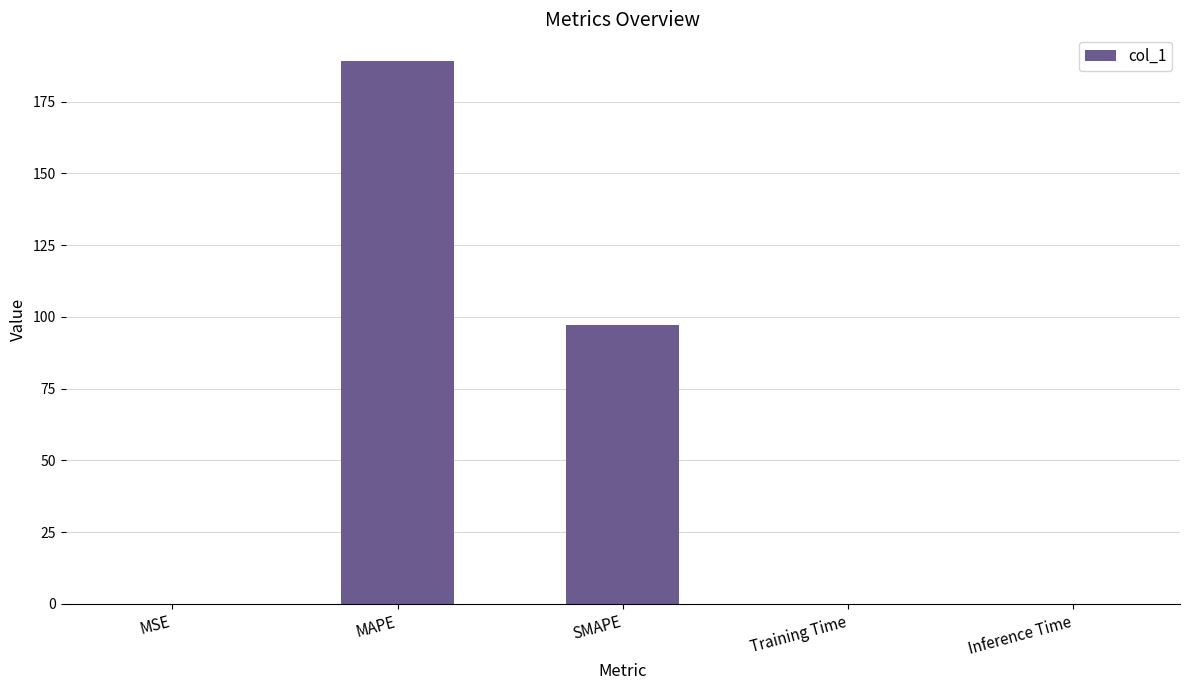

What is the sum of all values?

286.2